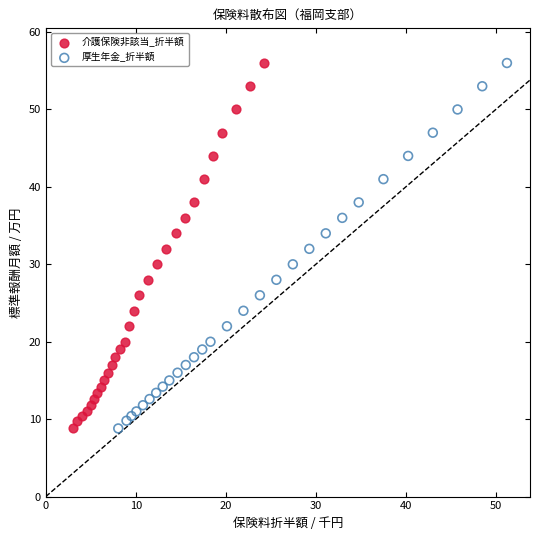

What are all the series names shown in the legend?

介護保険非該当_折半額, 厚生年金_折半額